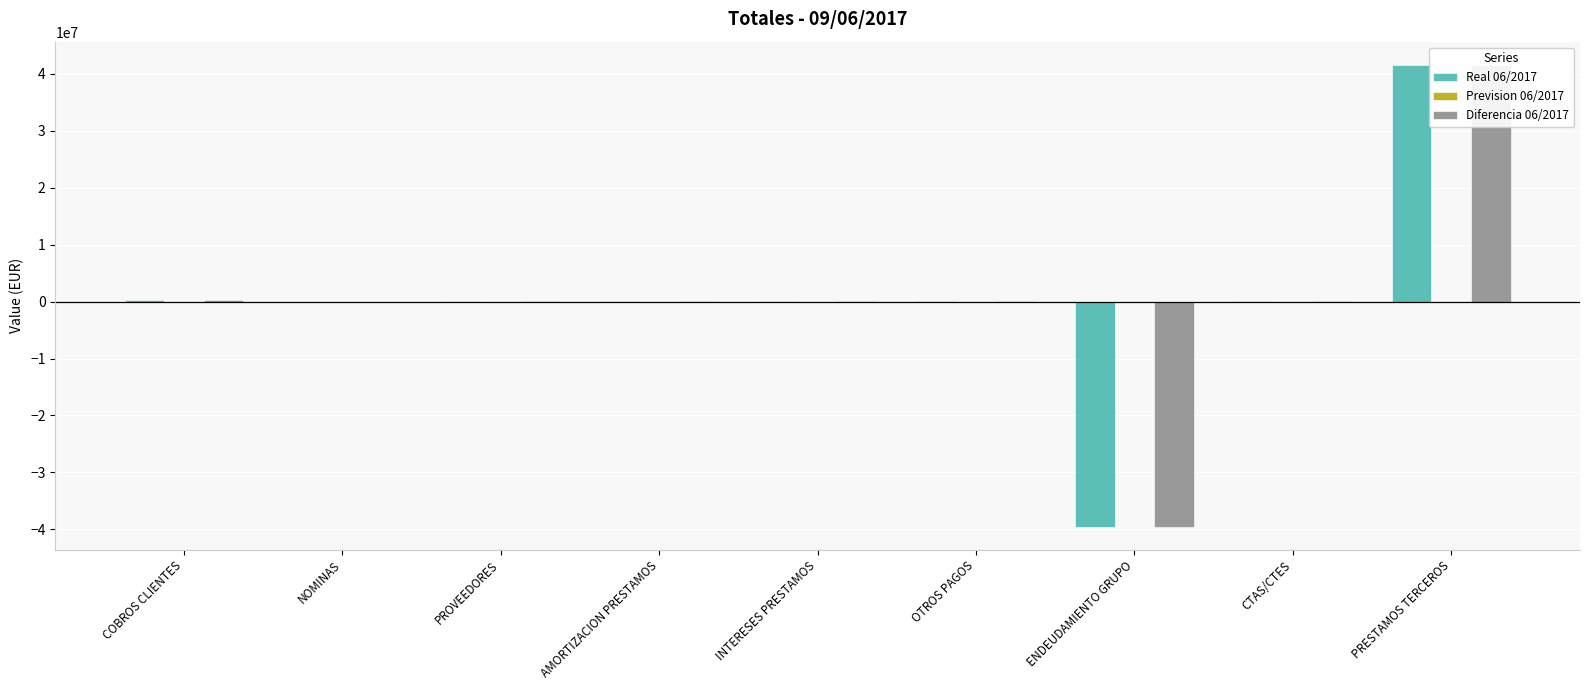

Where does the Diferencia 06/2017 series first go above 44496?

COBROS CLIENTES